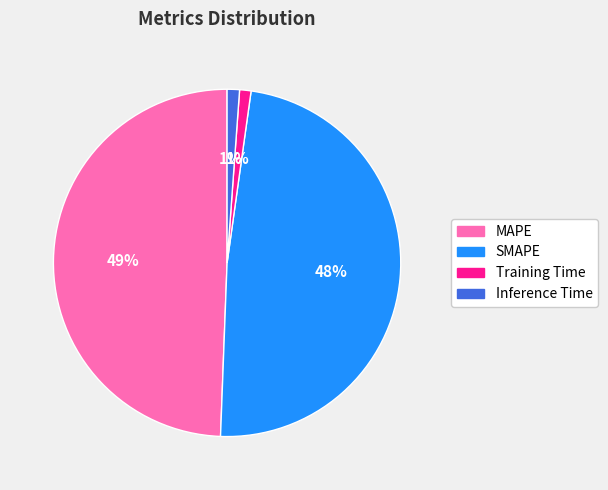

Is there any slice that represents more than half of the pie?

No